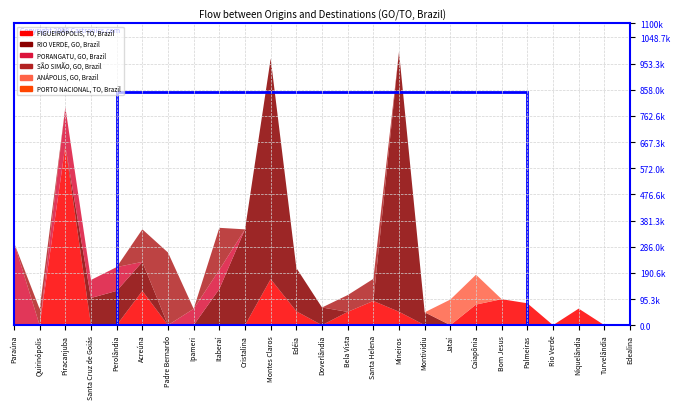

Reading left to right, list all the values displayed in this chart.

FIGUEIRÓPOLIS, TO, Brazil: 0.0	0.0	652847.6	0.0	0.0	124868.0	0.0	0.0	0.0	0.0	167929.6	50682.9	0.0	48419.6	88170.3	48903.7	0.0	0.0	75072.8	94696.0	79784.8	0.0	60315.7	0.0	0.0
RIO VERDE, GO, Brazil: 0.0	0.0	0.0	99059.9	124916.6	105821.5	0.0	0.0	131920.8	349195.7	803639.2	157852.0	64432.8	0.0	0.0	947522.4	46843.4	0.0	0.0	0.0	0.0	0.0	0.0	0.0	0.0
PORANGATU, GO, Brazil: 300805.0	0.0	141554.6	65679.2	86804.2	0.0	0.0	59553.6	69926.1	0.0	0.0	0.0	0.0	0.0	0.0	0.0	0.0	0.0	0.0	0.0	0.0	0.0	0.0	0.0	0.0
SÃO SIMÃO, GO, Brazil: 0.0	58869.6	0.0	0.0	0.0	118663.7	264639.6	0.0	152947.0	0.0	0.0	0.0	0.0	61172.4	80596.5	0.0	0.0	0.0	0.0	0.0	0.0	0.0	0.0	0.0	0.0
ANÁPOLIS, GO, Brazil: 0.0	0.0	0.0	0.0	0.0	0.0	0.0	0.0	0.0	0.0	0.0	0.0	0.0	0.0	0.0	0.0	0.0	93300.6	108798.6	0.0	0.0	0.0	0.0	0.0	0.0
PORTO NACIONAL, TO, Brazil: 0.0	0.0	0.0	0.0	0.0	0.0	0.0	0.0	0.0	0.0	0.0	0.0	0.0	0.0	0.0	0.0	0.0	0.0	0.0	0.0	0.0	0.0	0.0	0.0	0.0